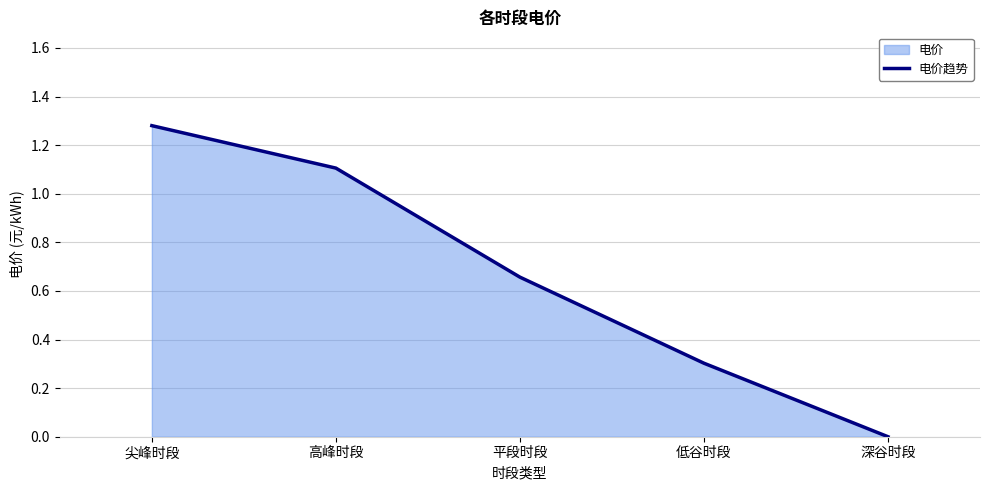

What is the change in value from 平段时段 to 深谷时段?

-0.7